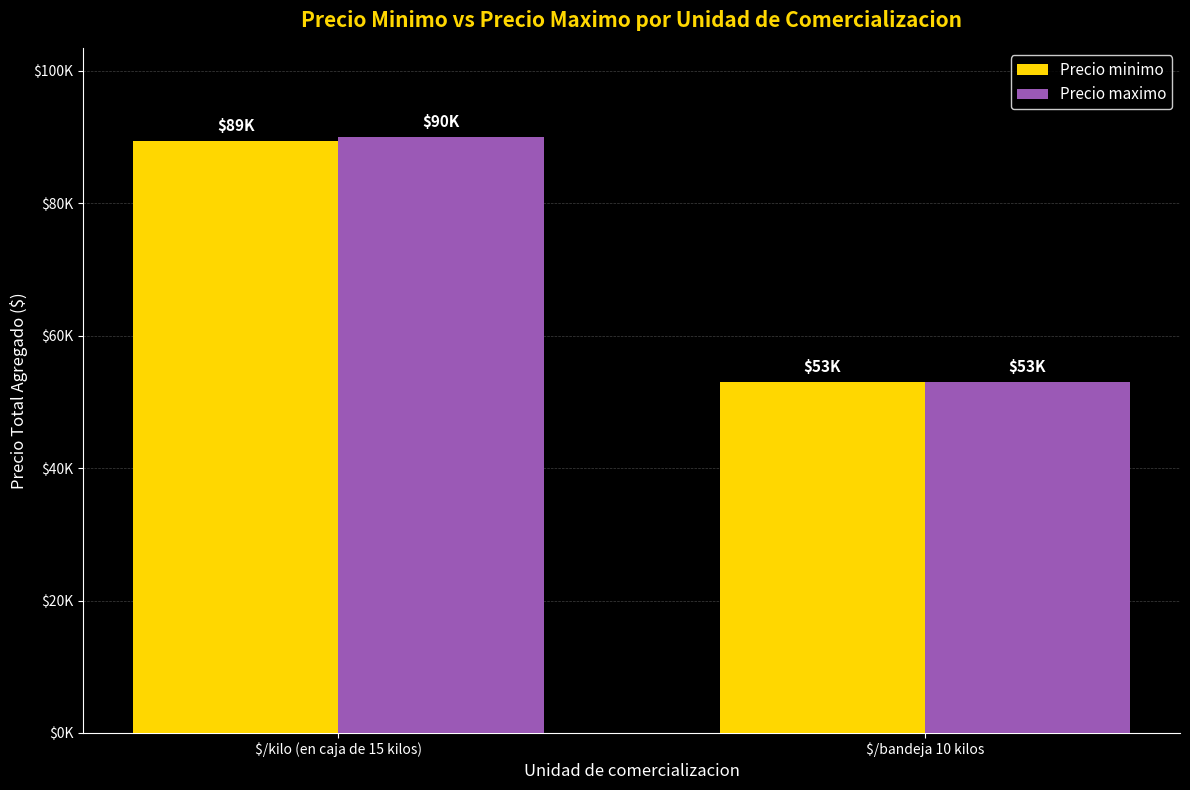

What is the total value across all series at $/kilo (en caja de 15 kilos)?

179450